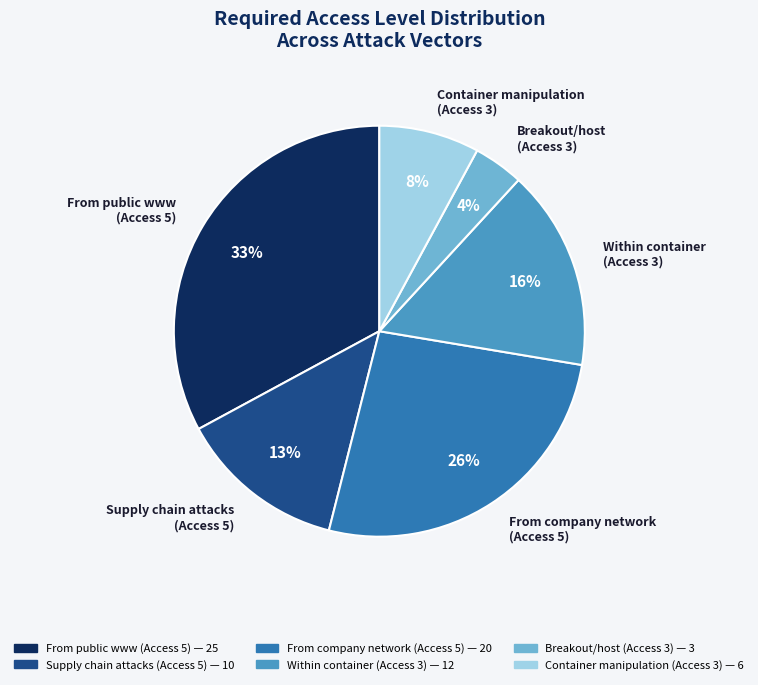

Is there any slice that represents more than half of the pie?

No